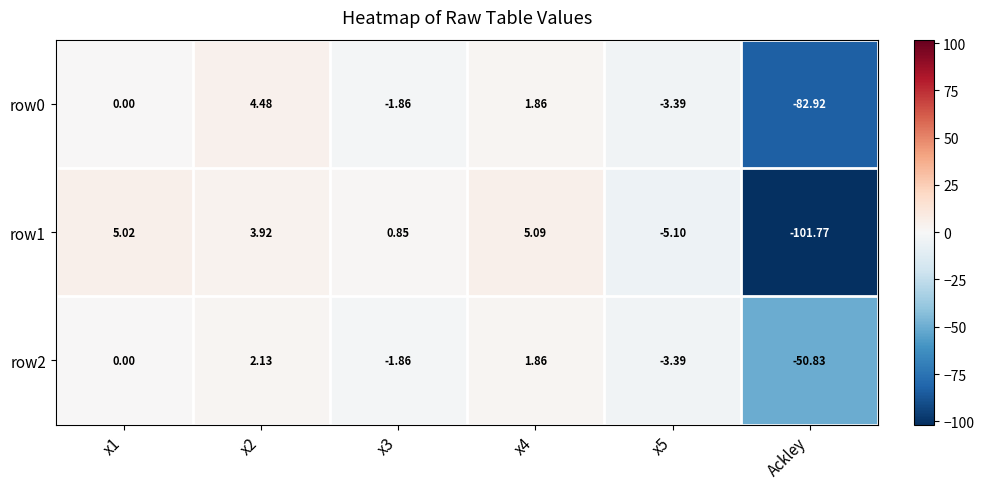

Which category has the lowest value in the row1 series?

Ackley